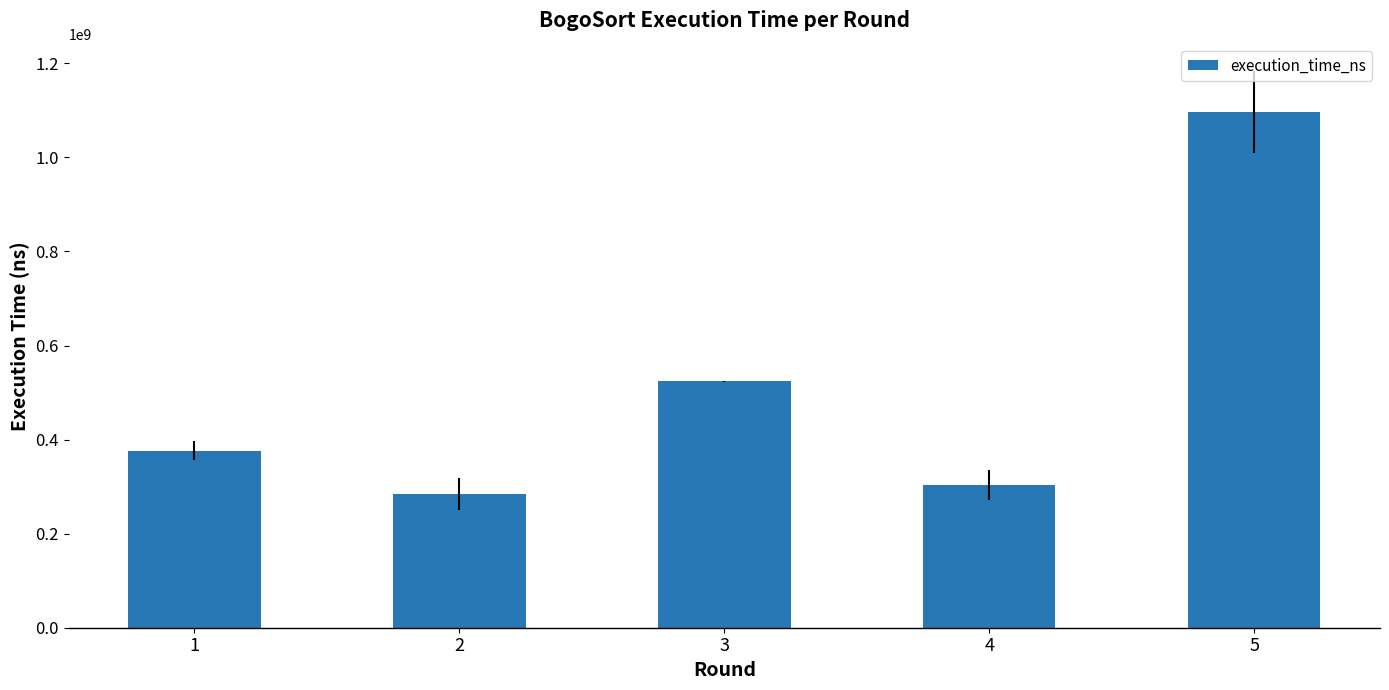

How many bars are there in total?

5